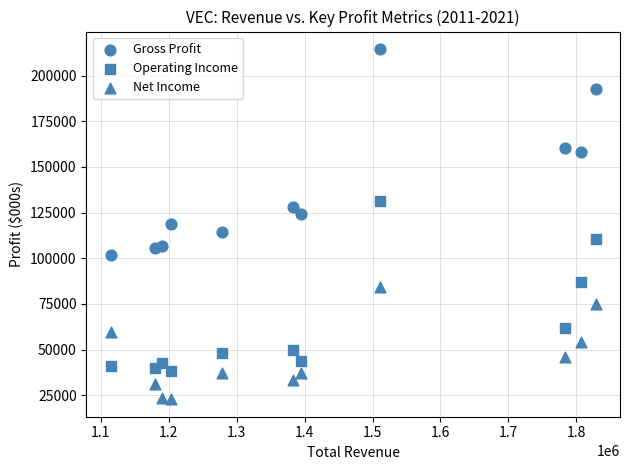

How many data points are displayed?

33